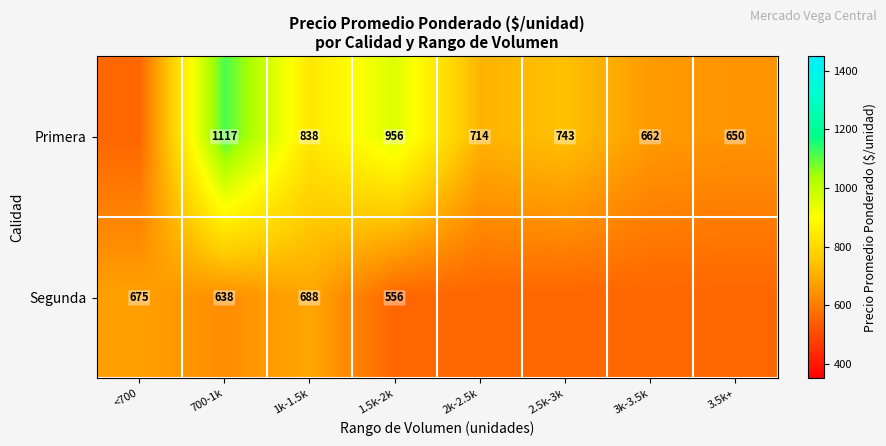

What is the difference between the highest and lowest values at 3.5k+?

93.8